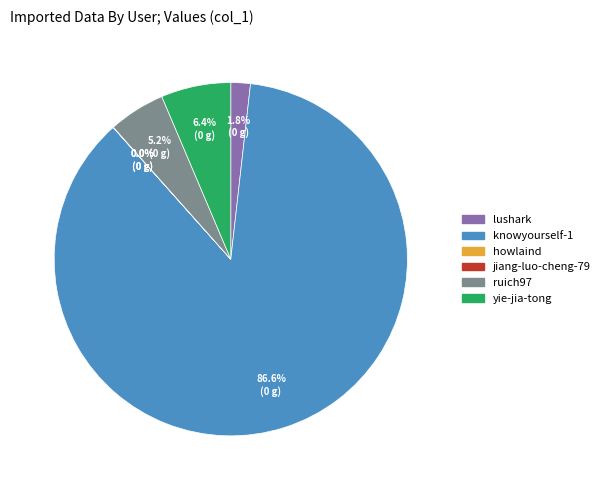

Which slice is the largest?

knowyourself-1